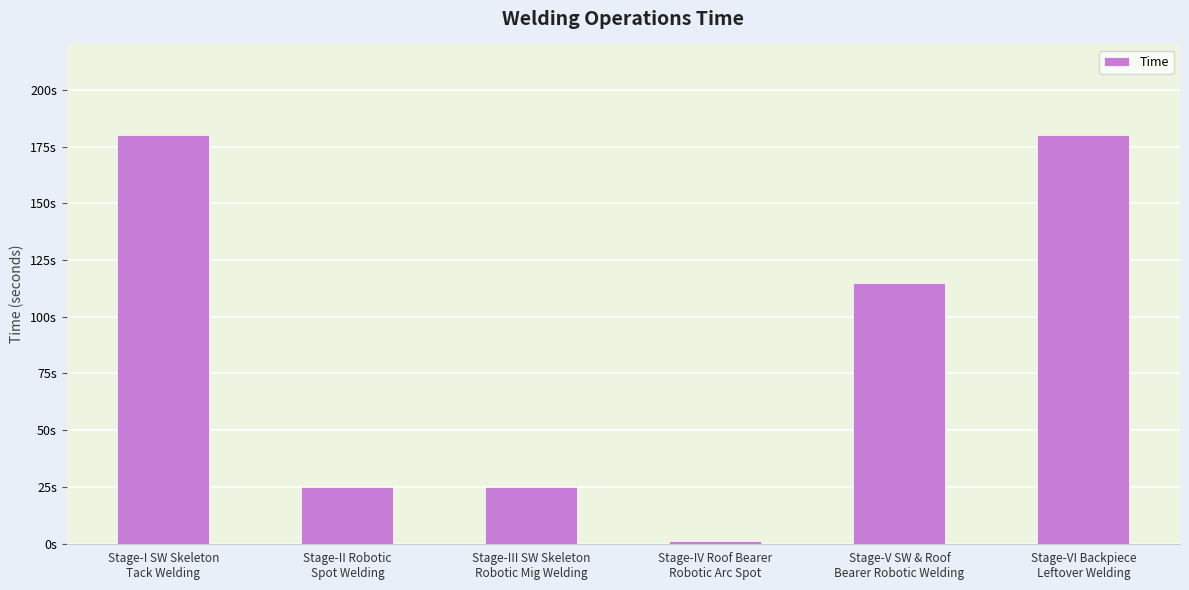

Reading left to right, extract all data points from this chart.

Stage-I SW Skeleton
Tack Welding=180	Stage-II Robotic
Spot Welding=25	Stage-III SW Skeleton
Robotic Mig Welding=25	Stage-IV Roof Bearer
Robotic Arc Spot=1	Stage-V SW & Roof
Bearer Robotic Welding=115	Stage-VI Backpiece
Leftover Welding=180